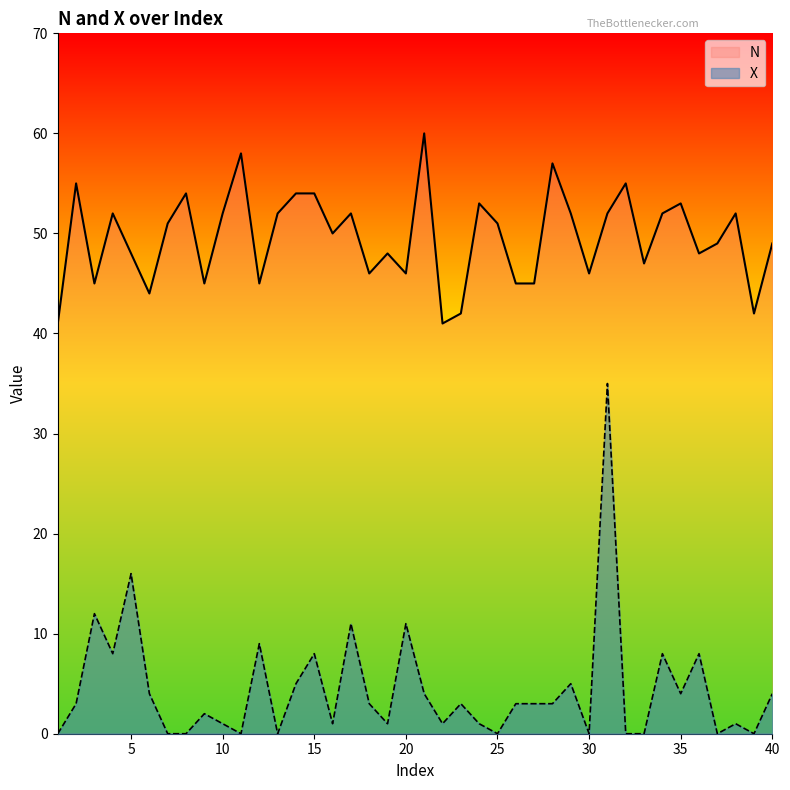

What is the value of the N point at the 20th from the left?

46